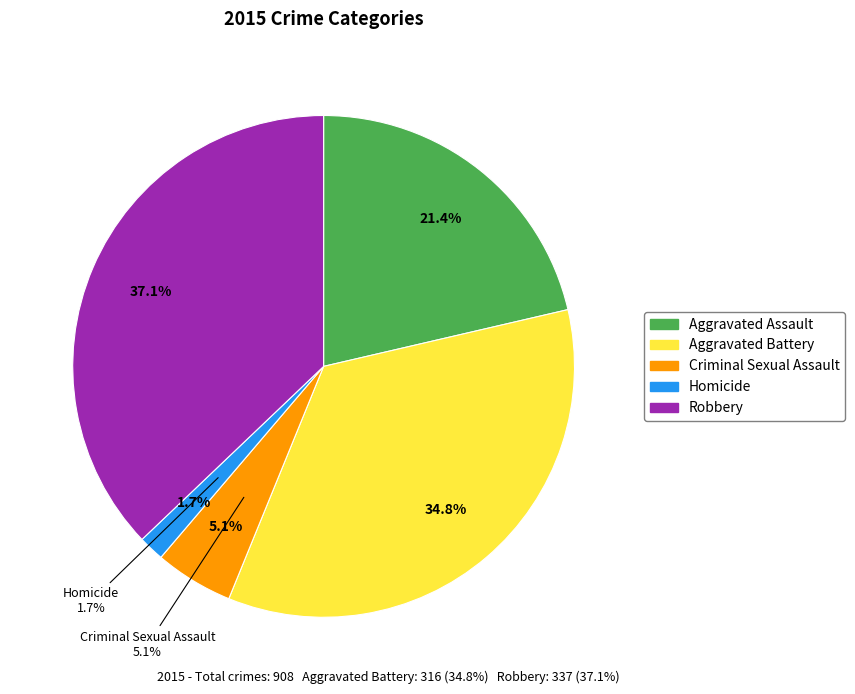

Is there a majority slice in this chart?

No